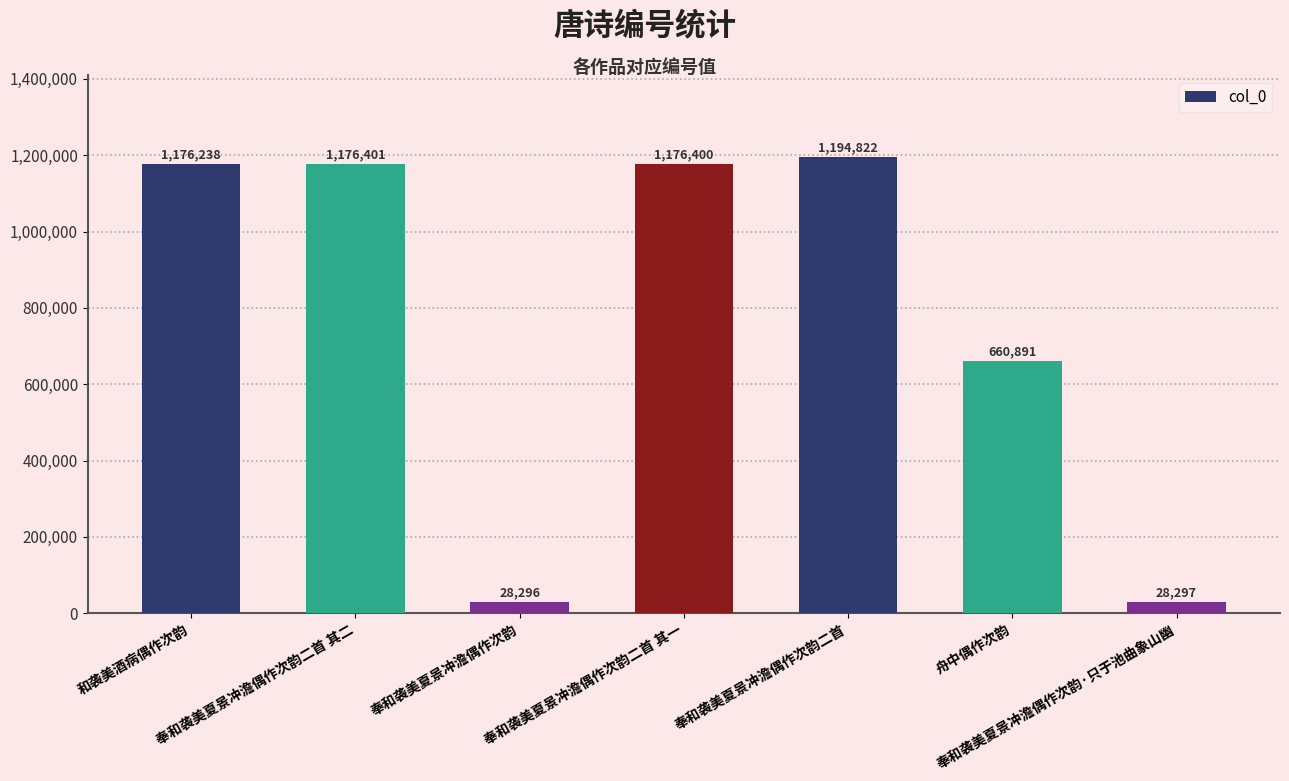

What is the value of the 5th bar from the left?

1194822